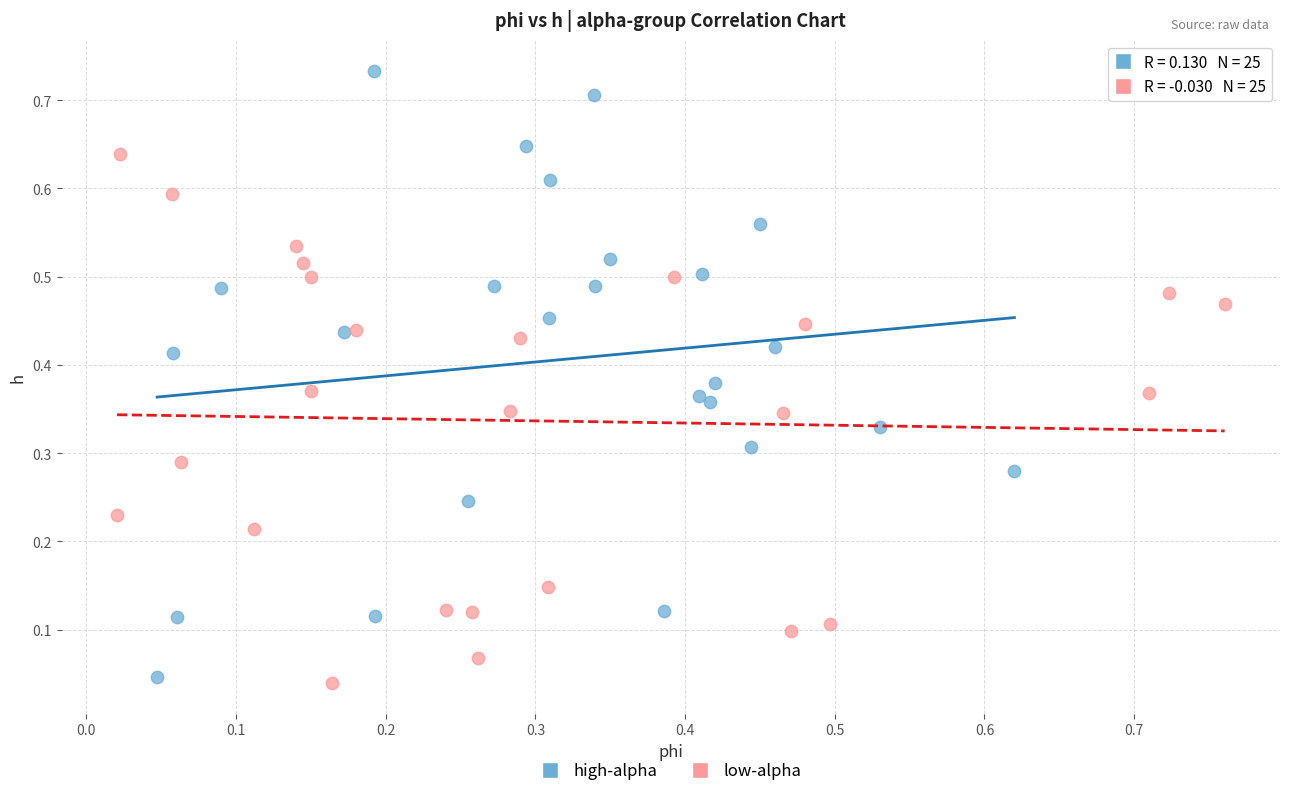

Which series reaches the maximum Y coordinate?

high-alpha